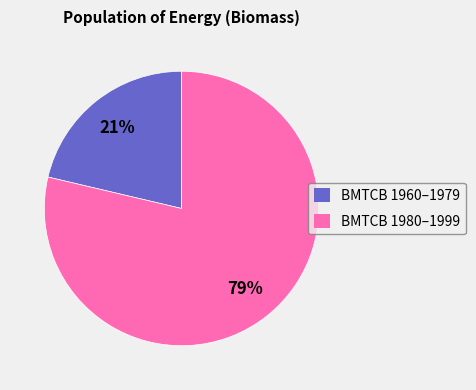

Is there any slice that represents more than half of the pie?

Yes